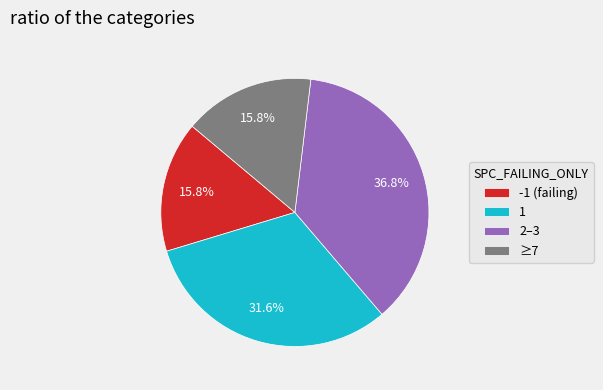

What is the ratio of the value at ≥7 to the value at 2–3?

0.4